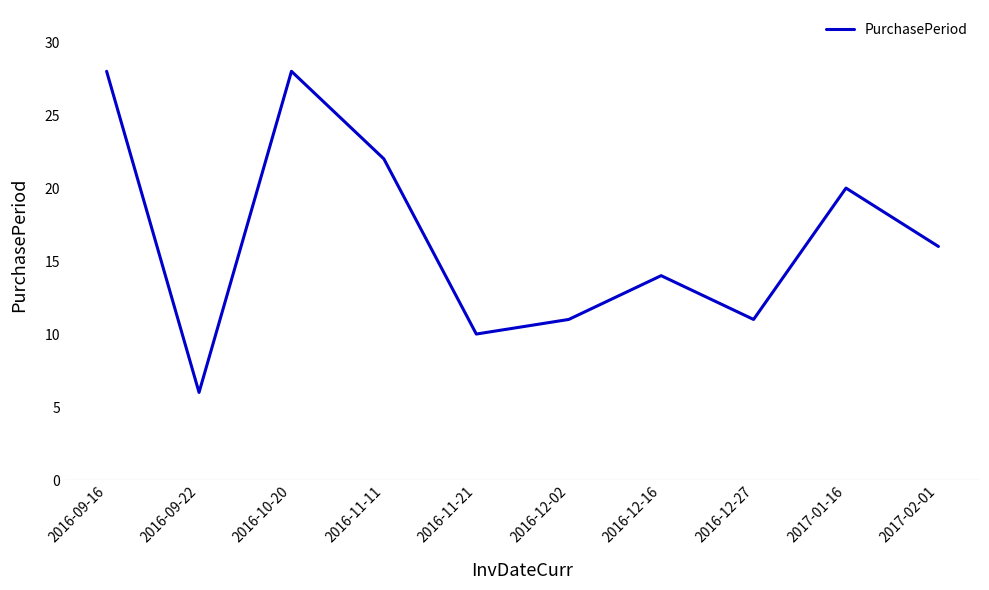

Where is the first local maximum?

2016-10-20